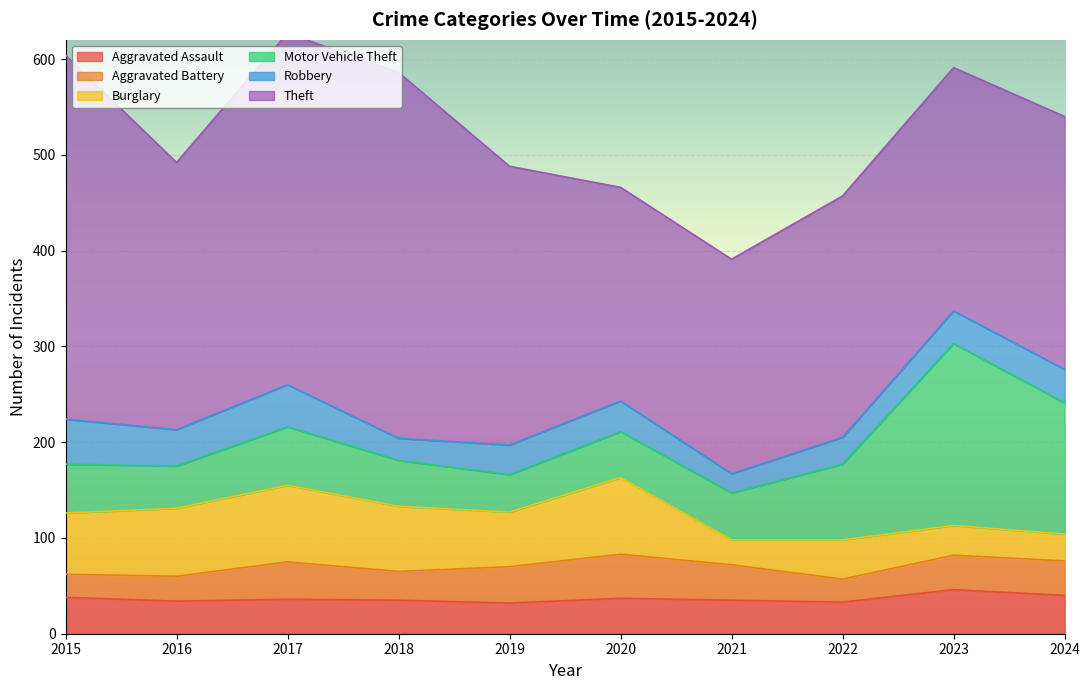

True or false: Aggravated Battery and Aggravated Assault cross at least once.

True